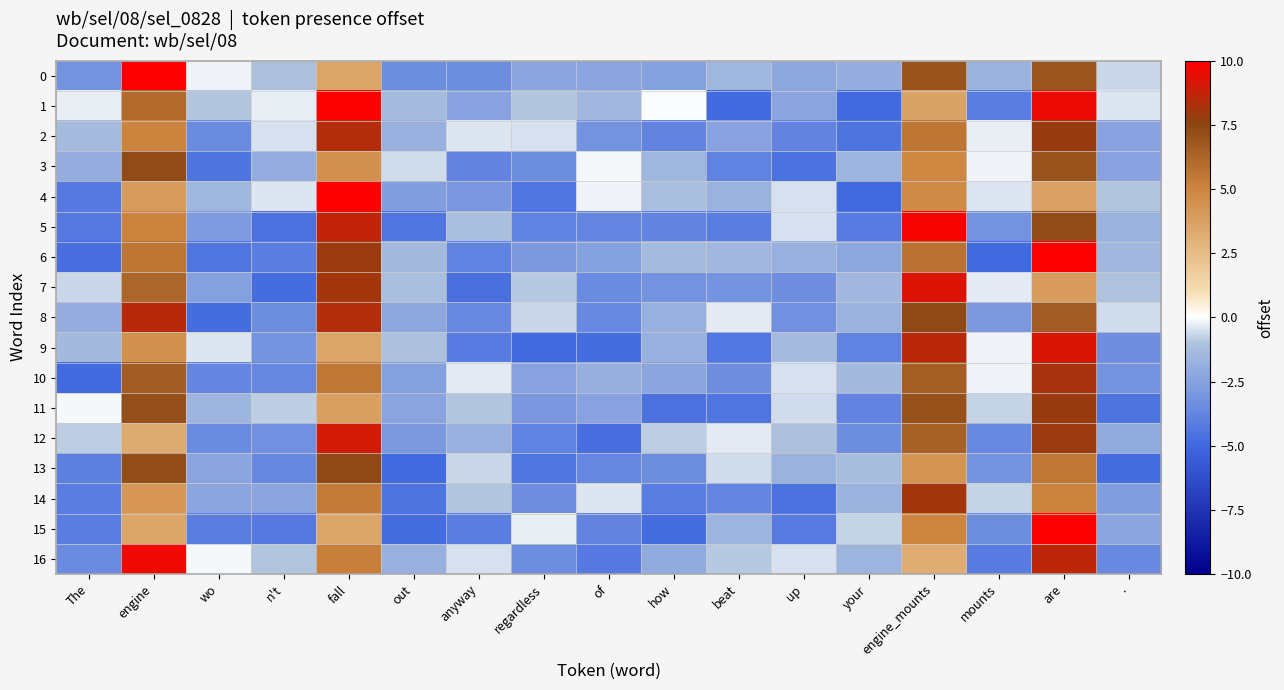

Rank the series at The from lowest to highest value.

10, 6, 5, 4, 14, 15, 13, 16, 0, 3, 8, 9, 2, 12, 7, 1, 11